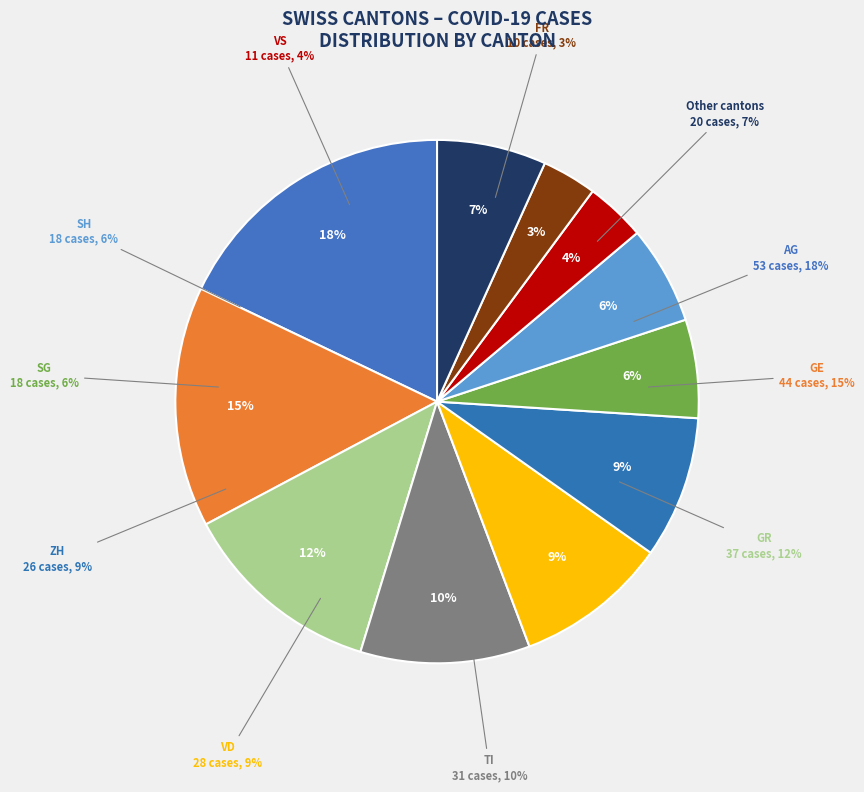

Which category has the biggest portion of the pie?

AG